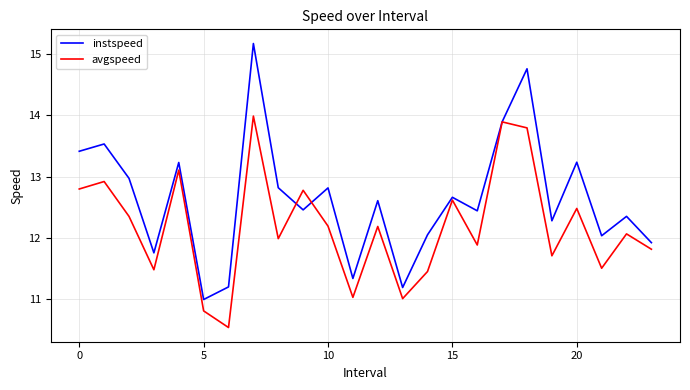

What is the minimum value shown in the chart?

10.5